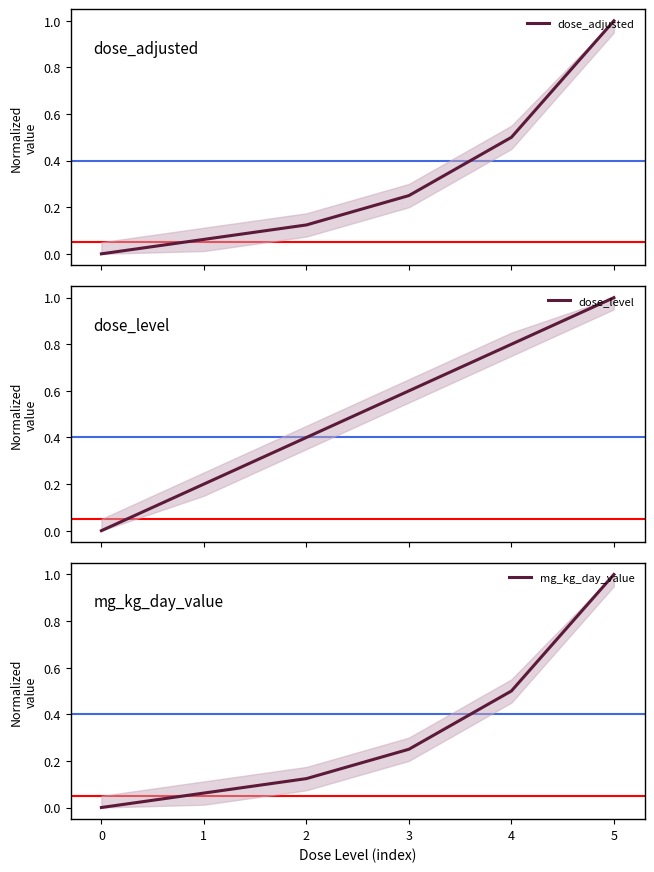

True or false: dose_level and mg_kg_day_value intersect in this chart.

False